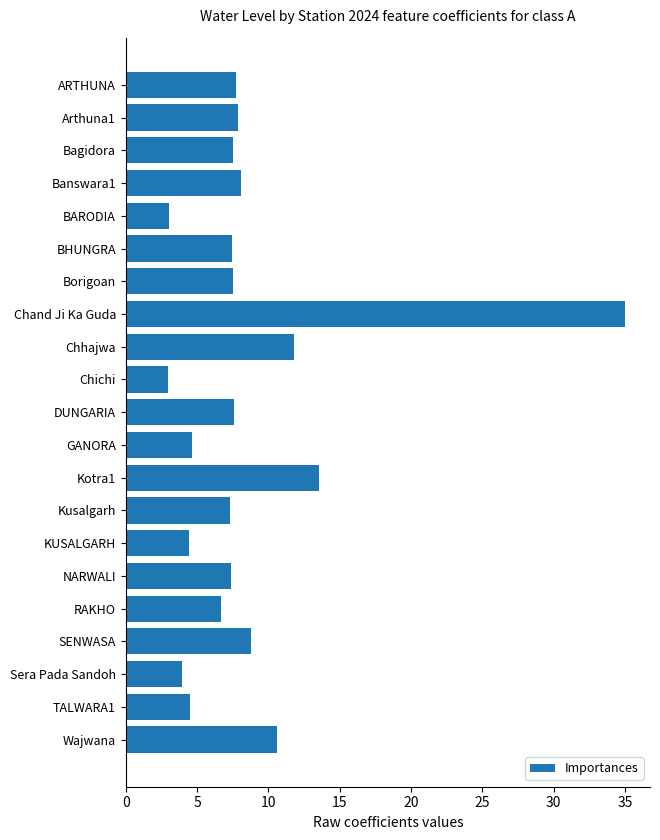

Is it true that the value at Chhajwa is 3.9?

False